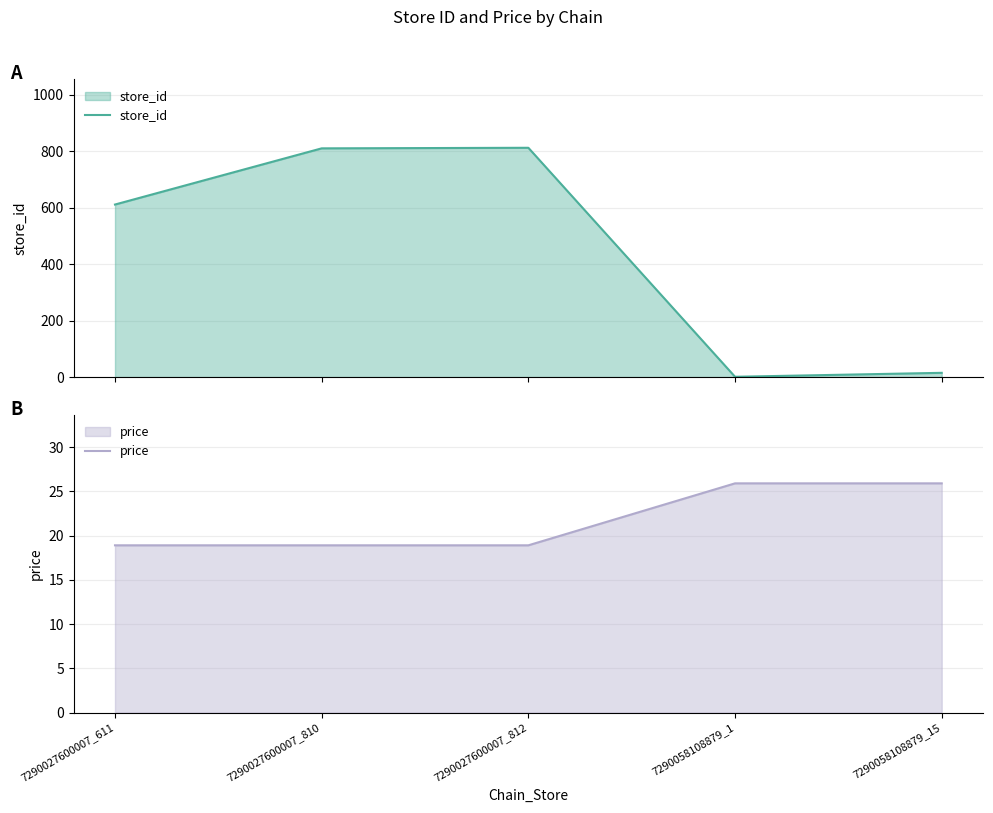

Which category has the lowest value across all series?

7290058108879_1